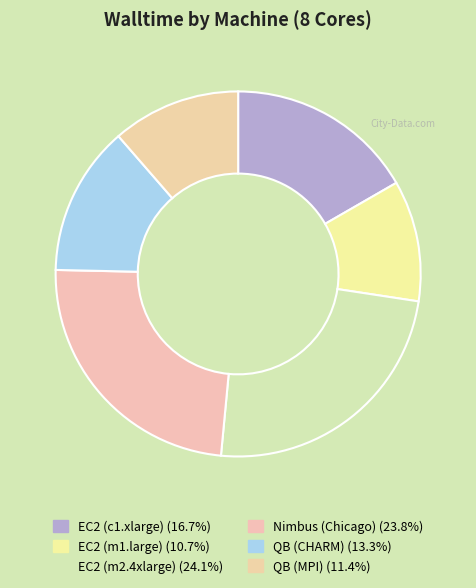

How many segments does this pie chart have?

6